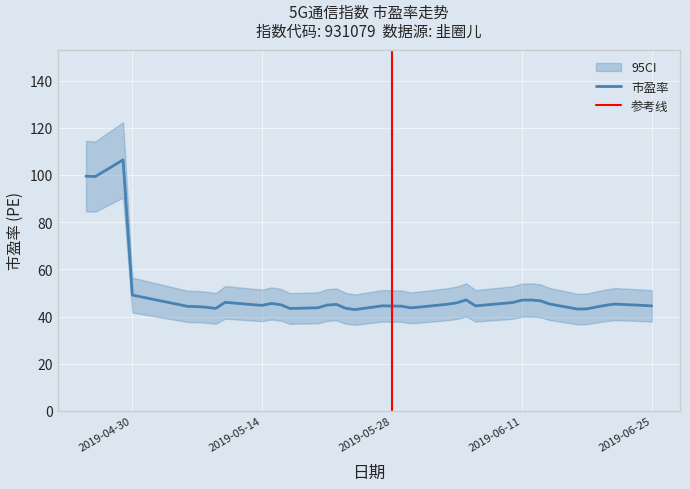

The value at 2019-05-24 is 42.9. True or false?

True